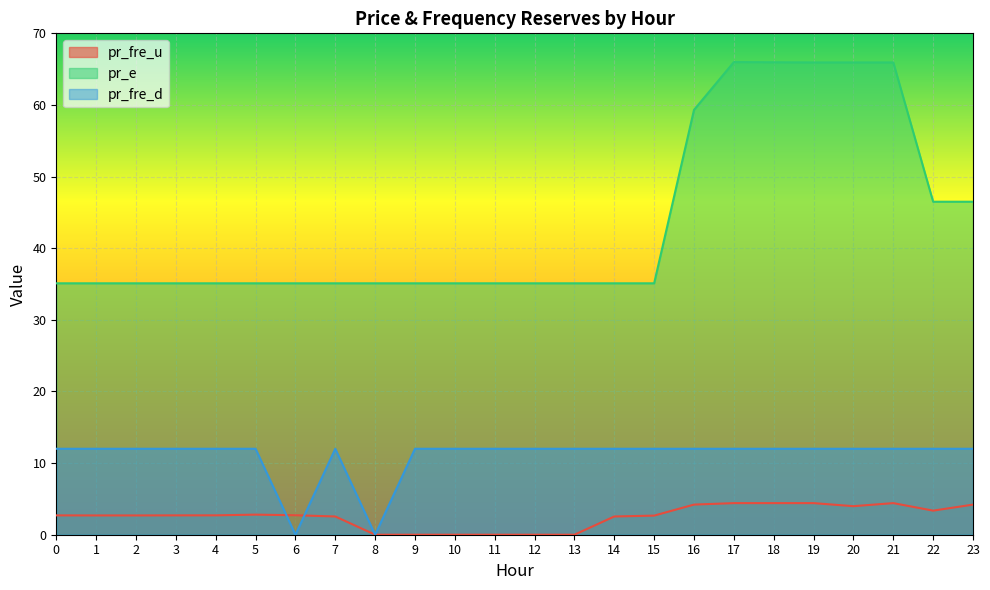

Reading right to left, what are all the values shown in this chart?

pr_fre_u: 23=4.2	22=3.4	21=4.4	20=4.0	19=4.4	18=4.4	17=4.4	16=4.2	15=2.7	14=2.5	13=0.0	12=0.0	11=0.0	10=0.0	9=0.0	8=0.0	7=2.5	6=2.7	5=2.8	4=2.7	3=2.7	2=2.7	1=2.7	0=2.7
pr_e: 23=46.5	22=46.5	21=65.9	20=65.9	19=65.9	18=66.0	17=66.0	16=59.3	15=35.1	14=35.1	13=35.1	12=35.1	11=35.1	10=35.1	9=35.1	8=35.1	7=35.1	6=35.1	5=35.1	4=35.1	3=35.1	2=35.1	1=35.1	0=35.1
pr_fre_d: 23=12.0	22=12.0	21=12.0	20=12.0	19=12.0	18=12.0	17=12.0	16=12.0	15=12.0	14=12.0	13=12.0	12=12.0	11=12.0	10=12.0	9=12.0	8=0.0	7=12.0	6=0.0	5=12.0	4=12.0	3=12.0	2=12.0	1=12.0	0=12.0